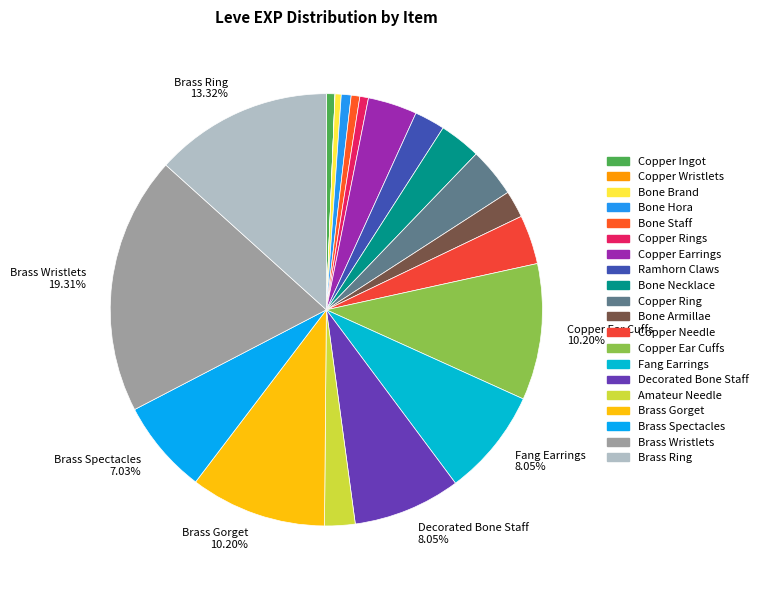

To the nearest percent, what is the difference between the largest and smallest slice percentages?

19%